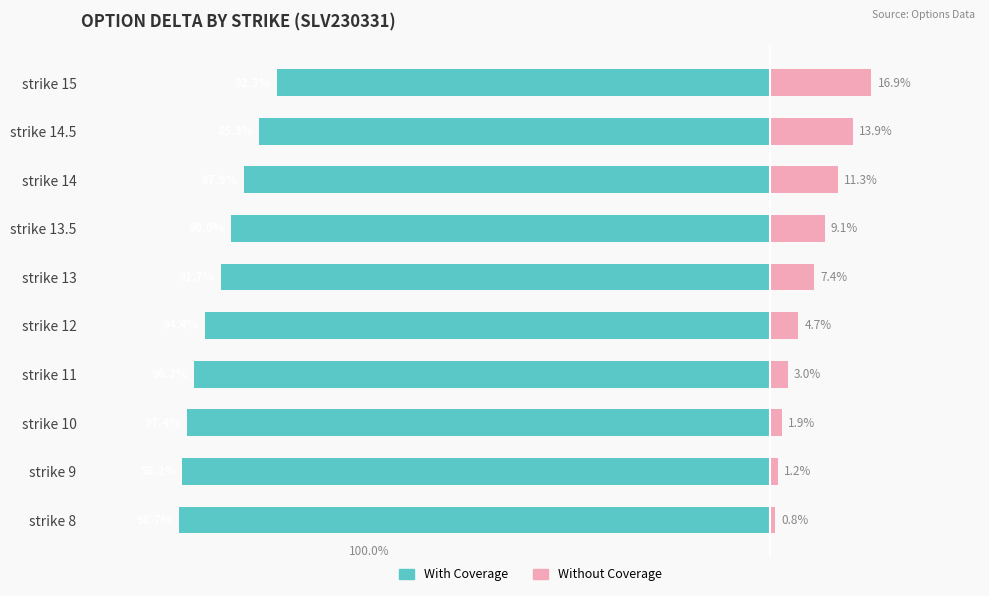

Rank the categories by With Coverage value from lowest to highest.

strike 8, strike 9, strike 10, strike 11, strike 12, strike 13, strike 13.5, strike 14, strike 14.5, strike 15